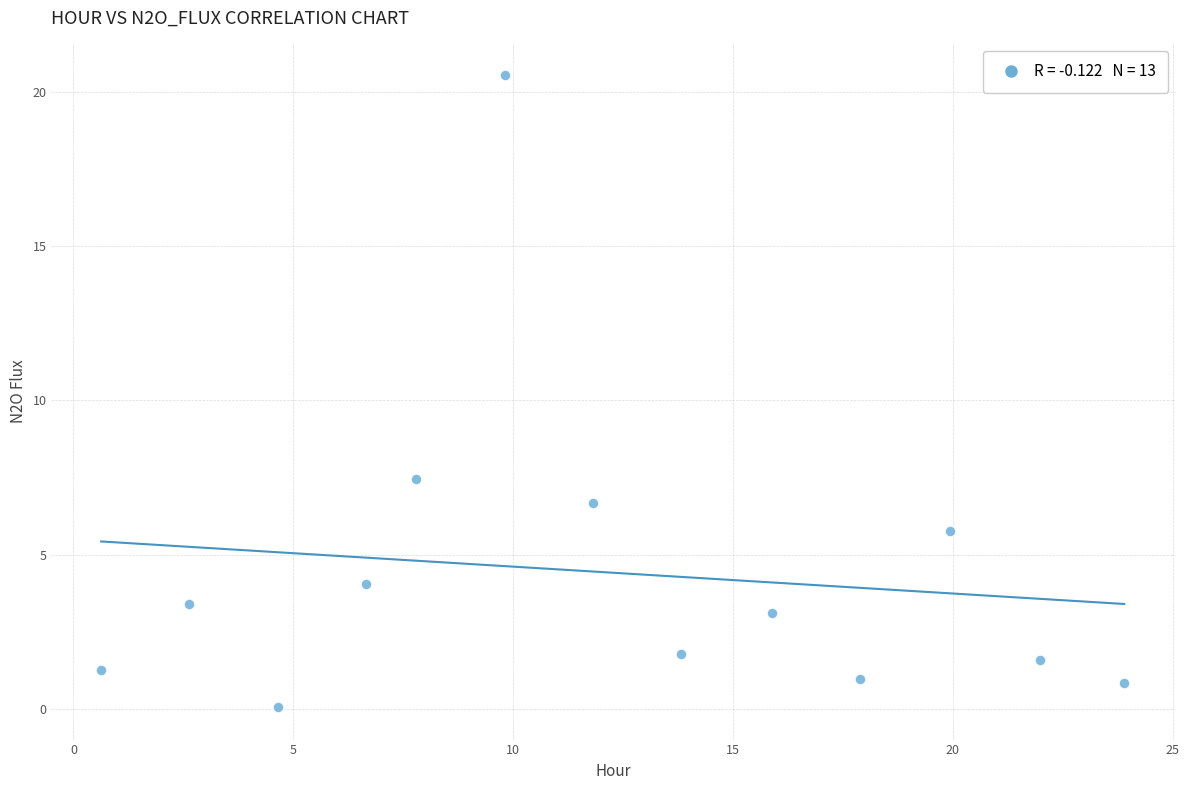

What Y value in the scatter plot is closest to 10?

7.5